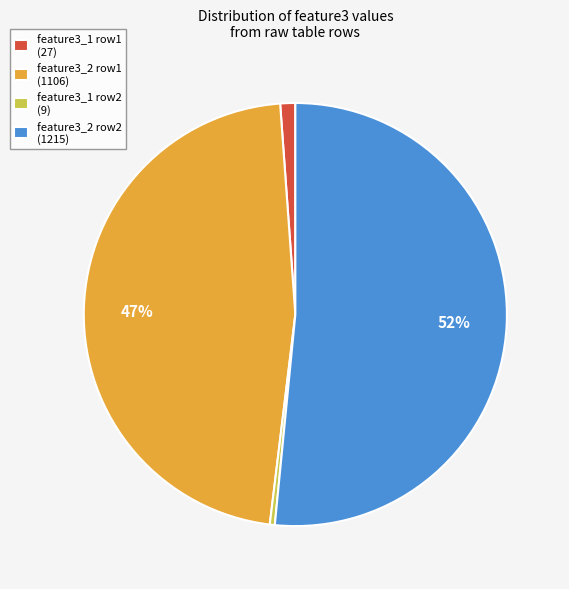

Does any single category account for the majority?

Yes